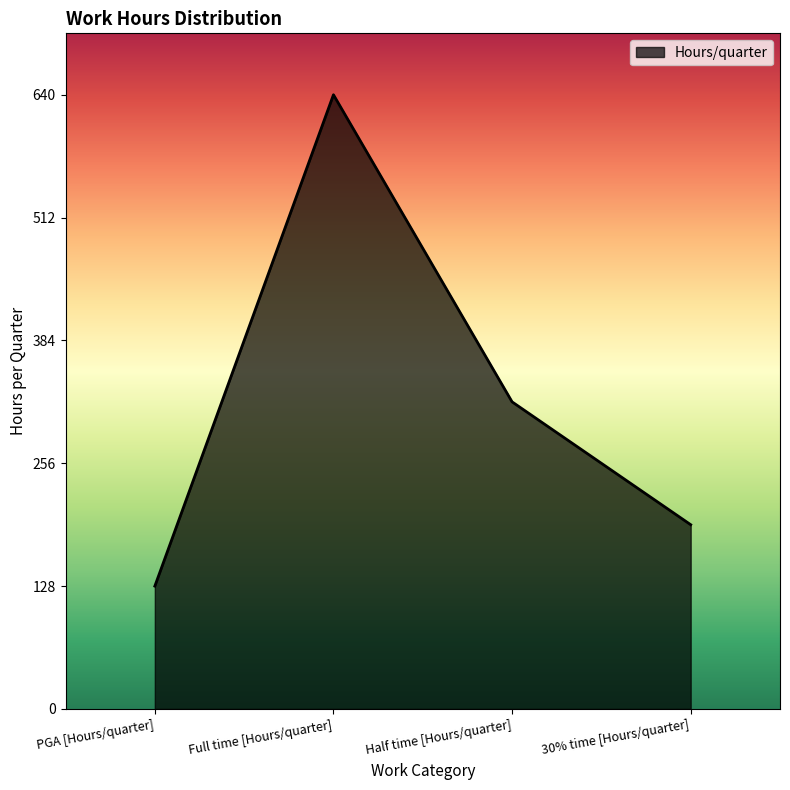

How many distinct data groups are displayed?

1